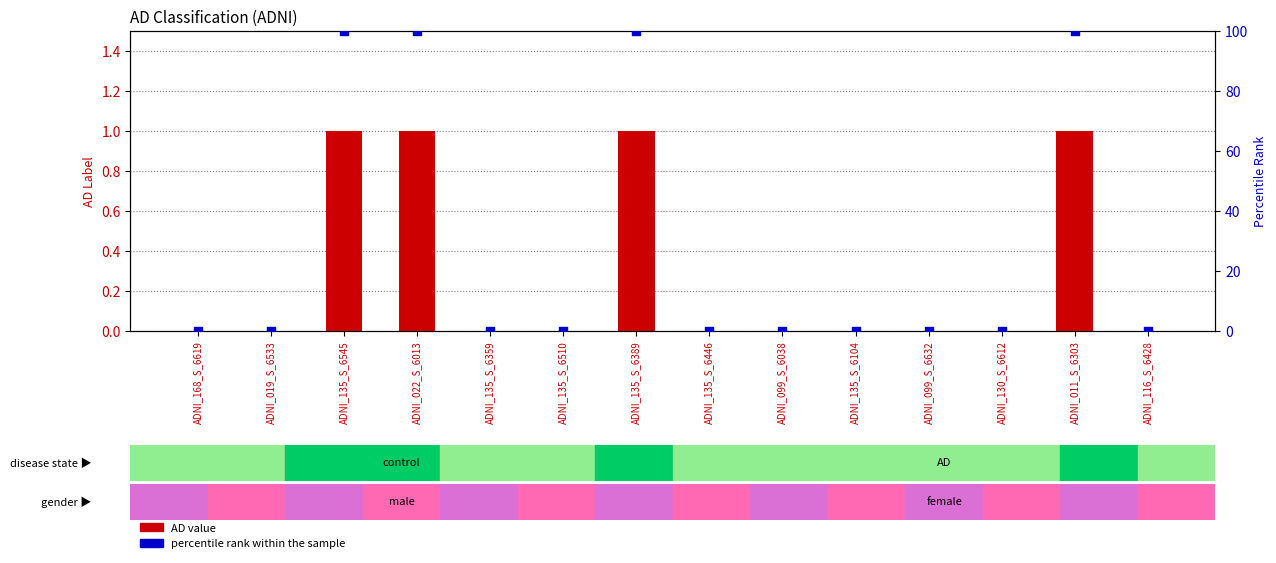

At which category is the sum across all series the highest?

ADNI_135_S_6545